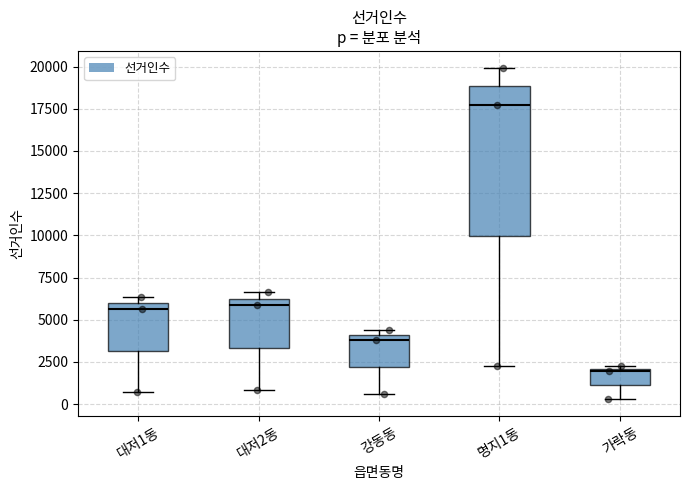

Comparing the boxes themselves (not the whiskers), which one is the tallest?

명지1동